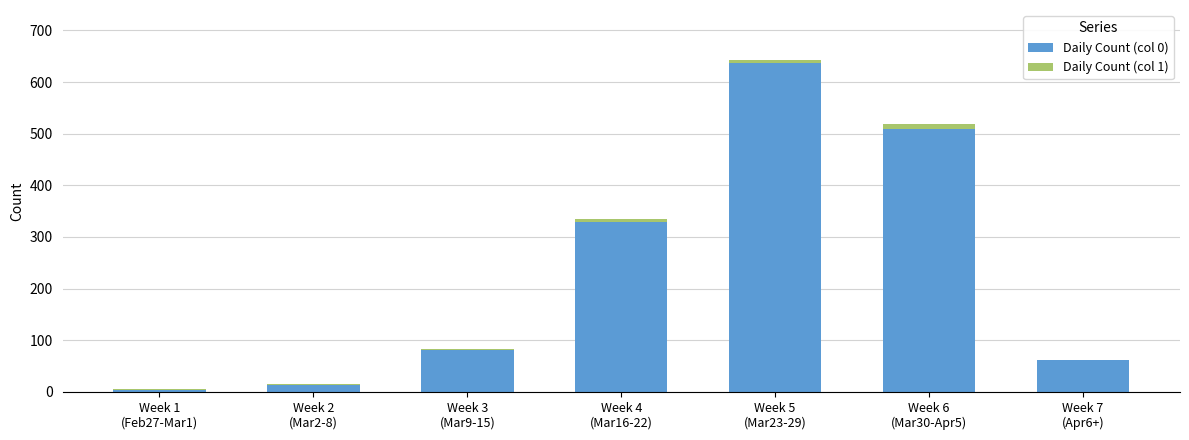

How many distinct data groups are displayed?

2